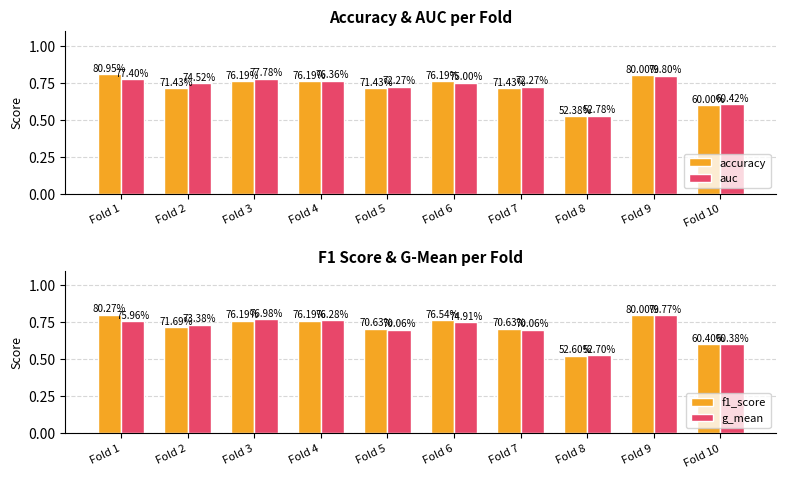

What is the highest value of the auc series?

0.8